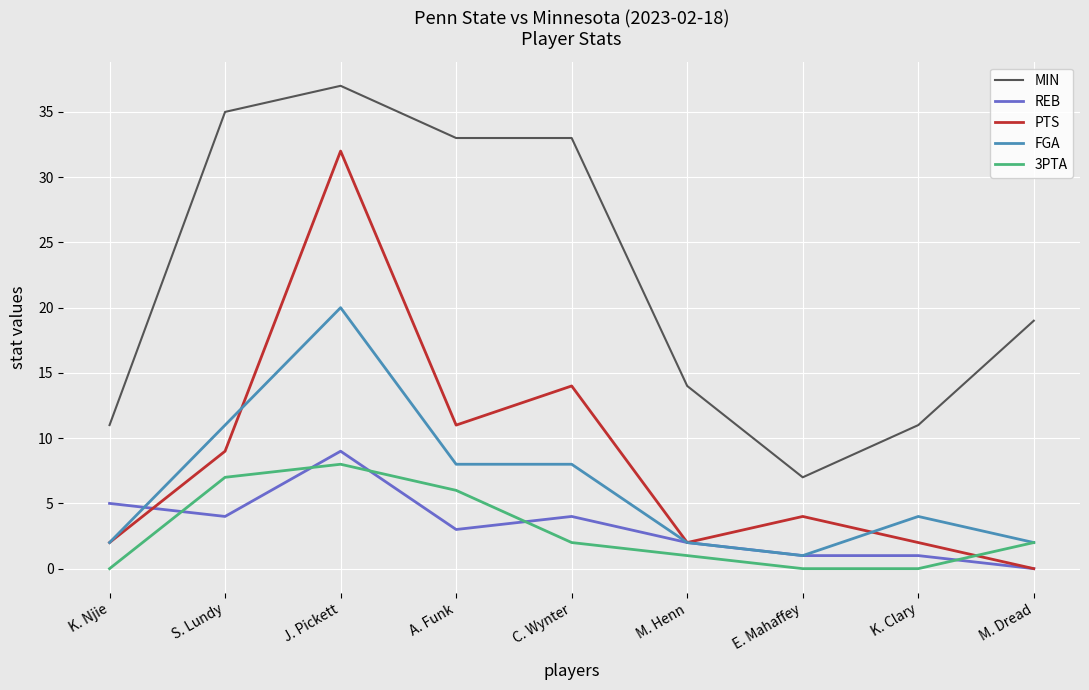

What is the difference between the highest and lowest values at K. Clary?

11